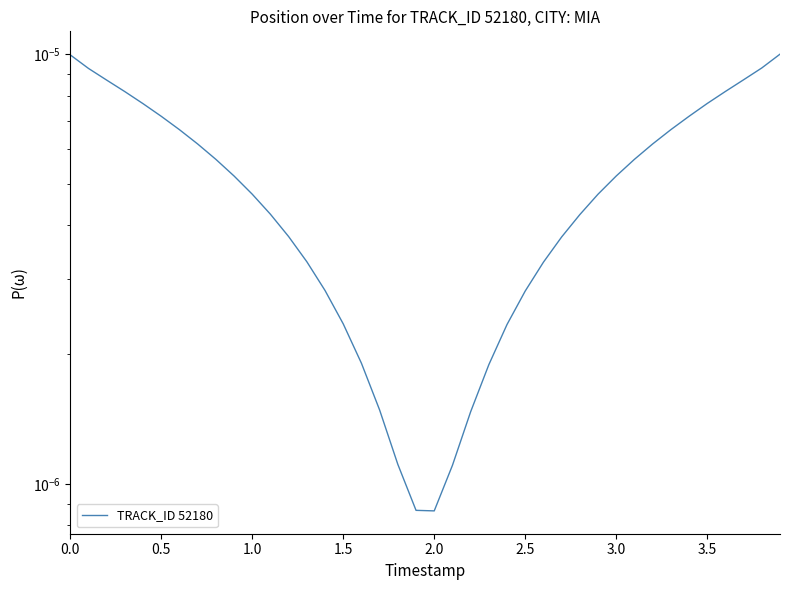

At which label is the value closest to 0?

2.0